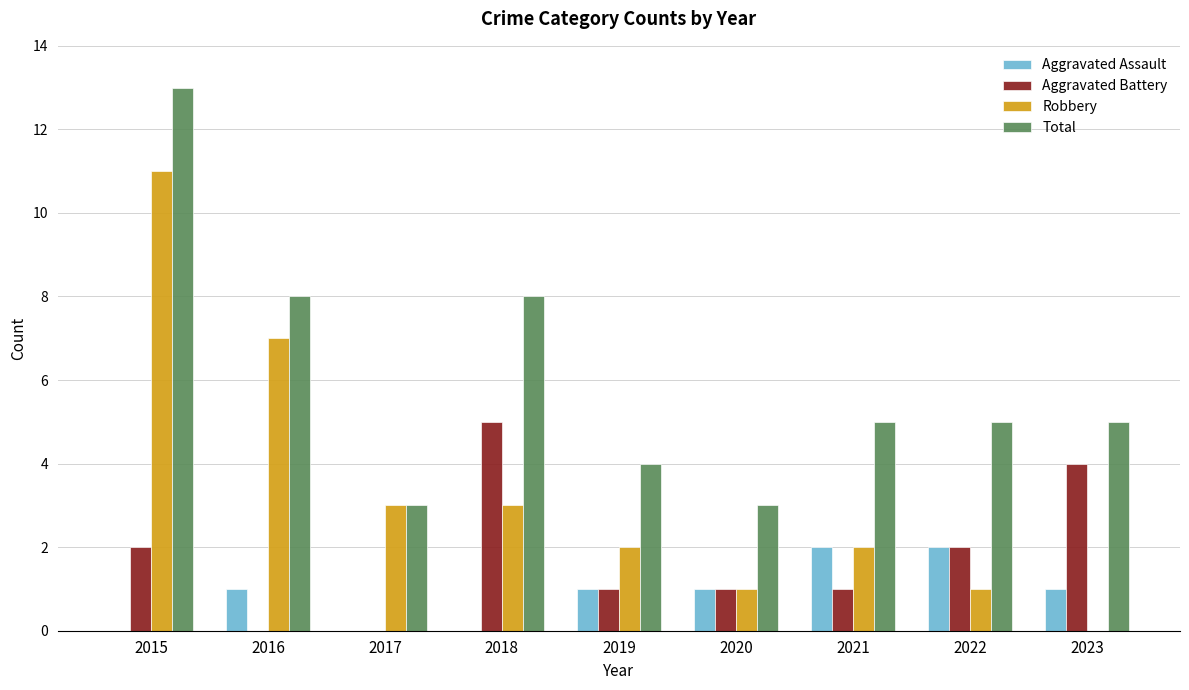

Which series has the widest spread of values?

Robbery